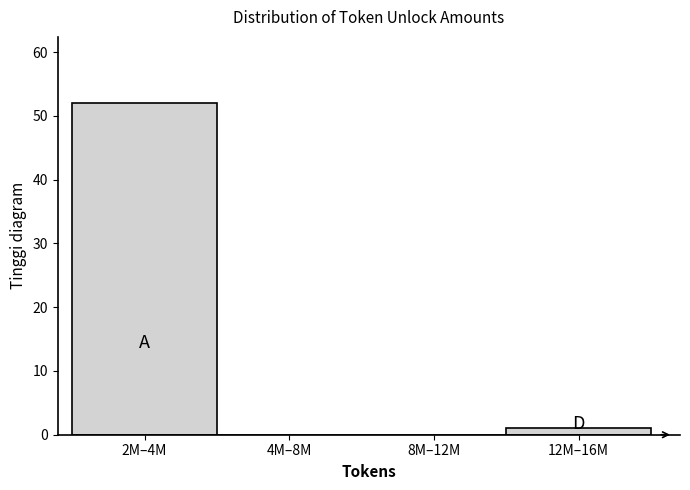

Reading left to right, extract all data points from this chart.

2M–4M=52	4M–8M=0	8M–12M=0	12M–16M=1